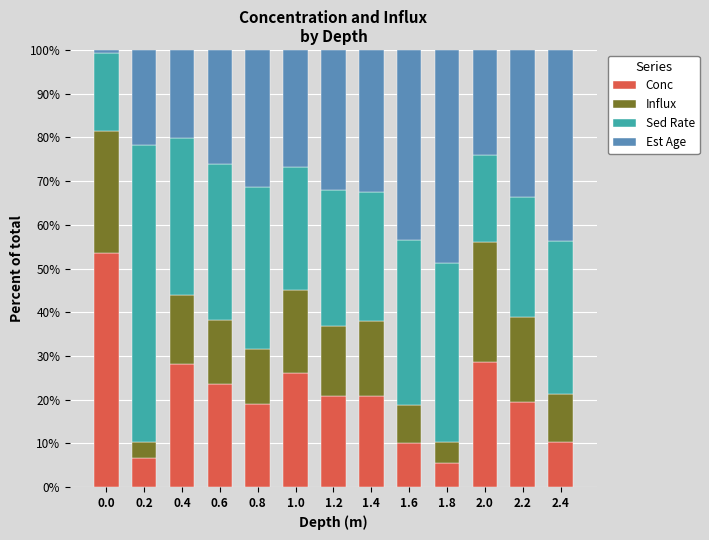

Is it true that Conc equals 19.4 at 2.2?

True